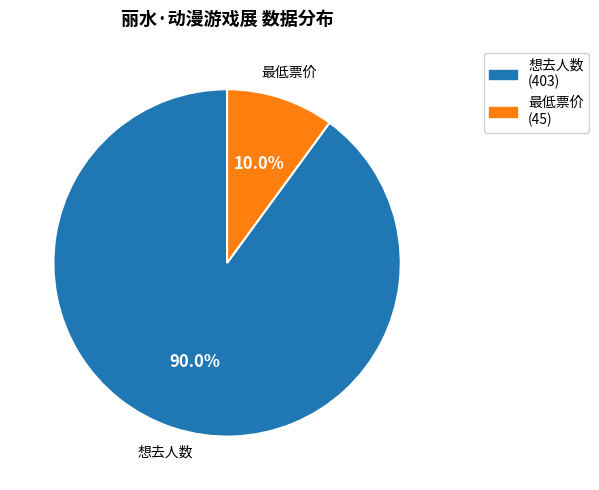

To the nearest percent, what is the difference between the largest and smallest slice percentages?

80%